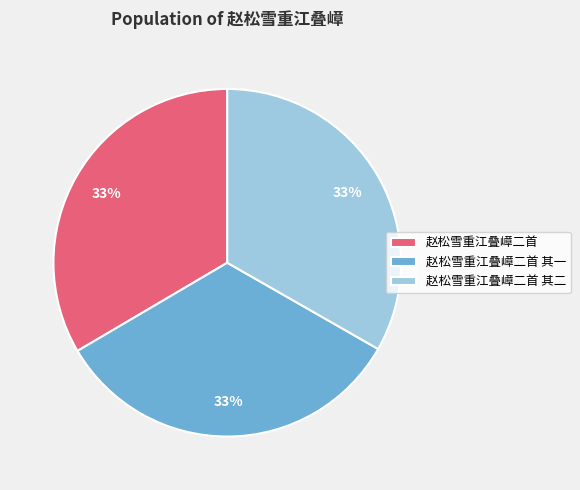

True or false: 赵松雪重江叠嶂二首 其二 accounts for 33% of the total.

True